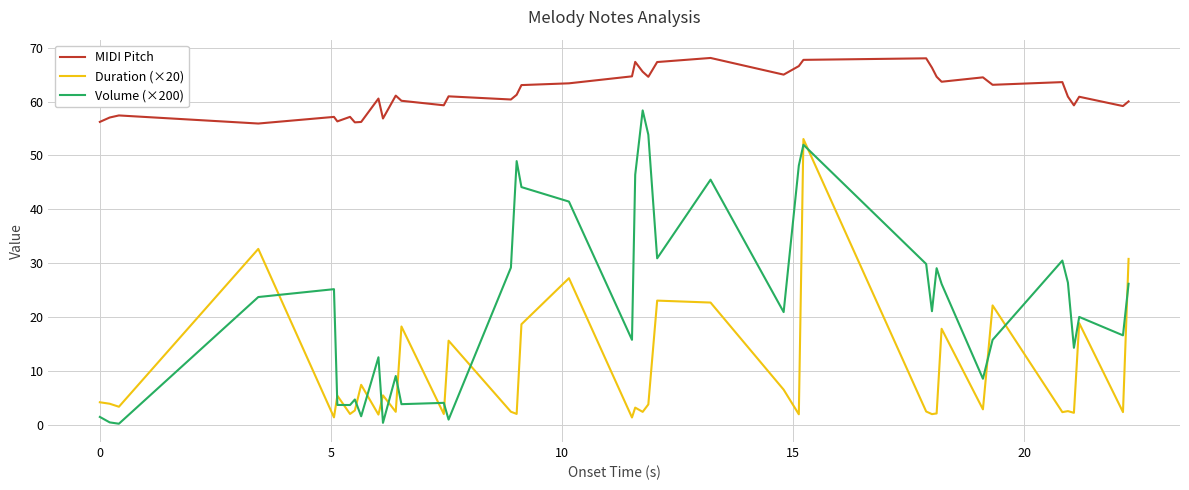

How many intersections are there between Duration (×20) and Volume (×200)?

16